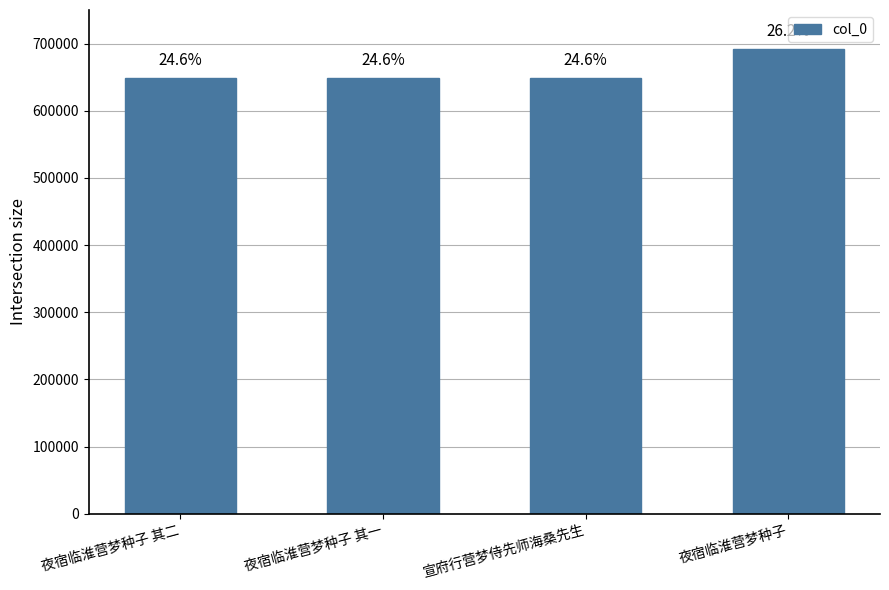

Does the chart contain stacked bars?

No